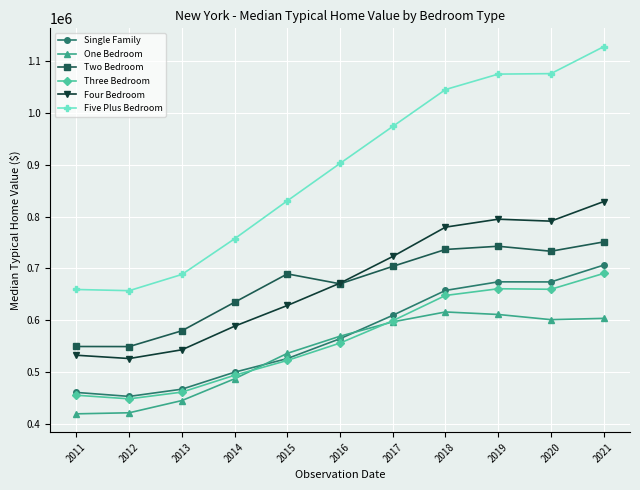

What is the difference between the highest and lowest values at 2021?

524152.0